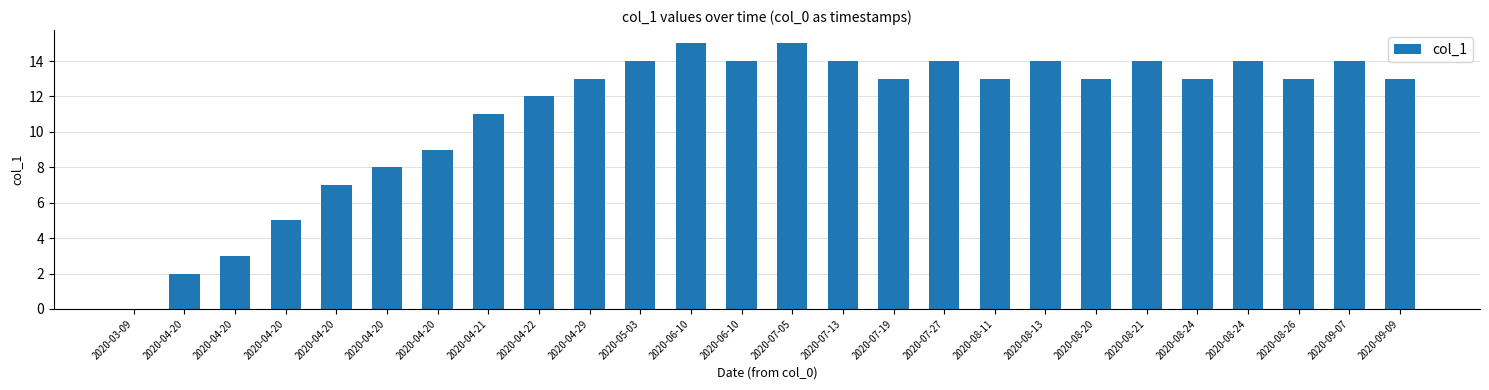

At which label does the data first exceed 13?

2020-05-03